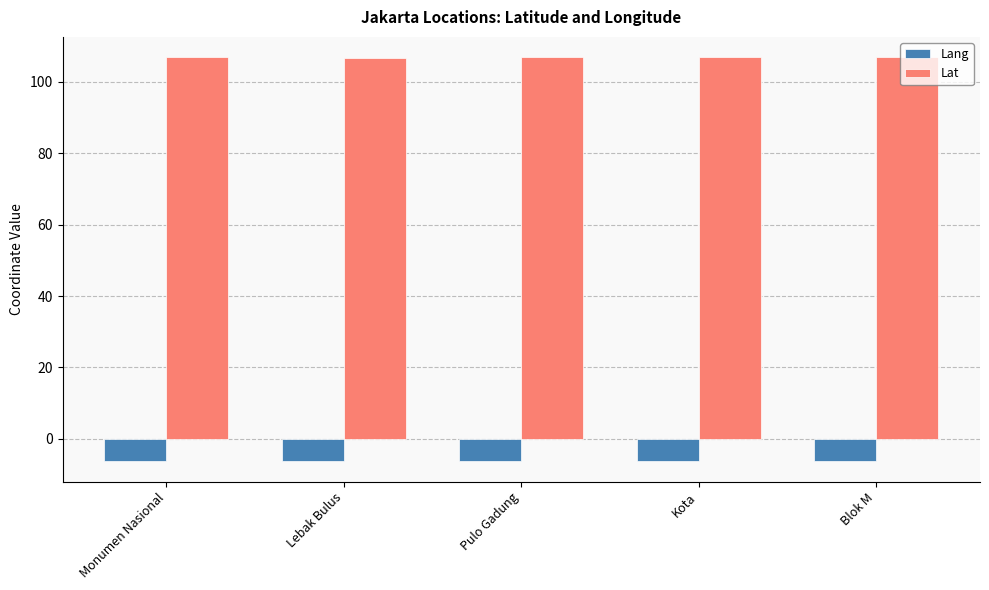

Read the Lat value at Kota.

106.8